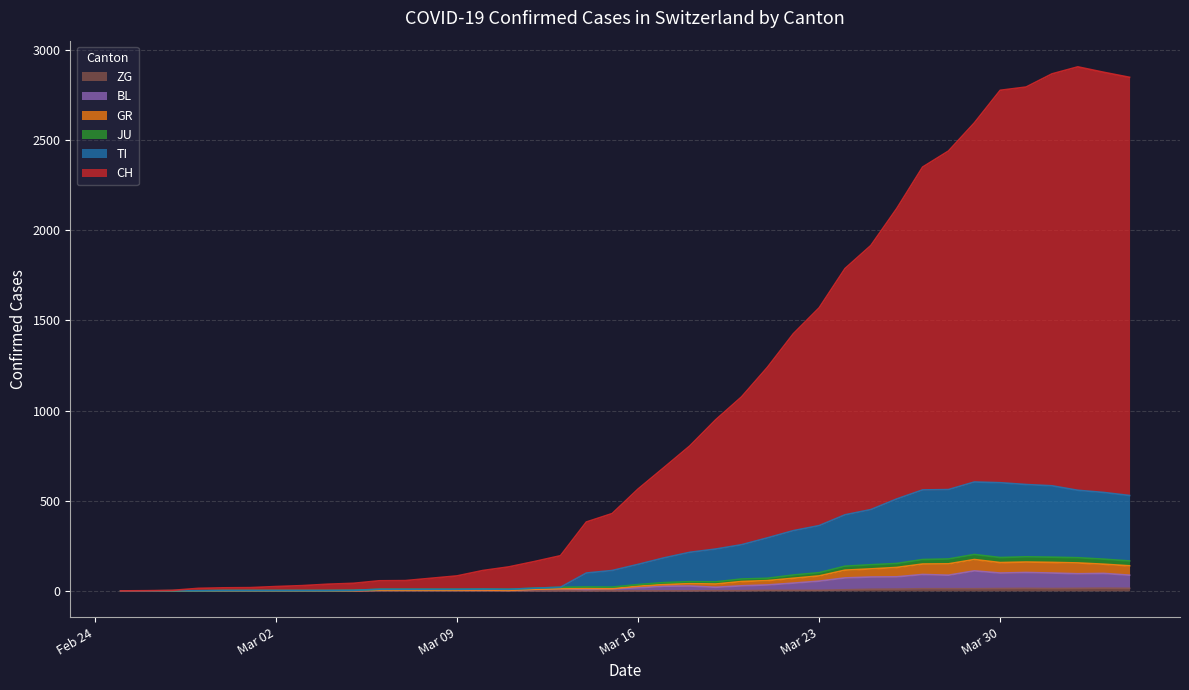

True or false: GR and ZG intersect in this chart.

False